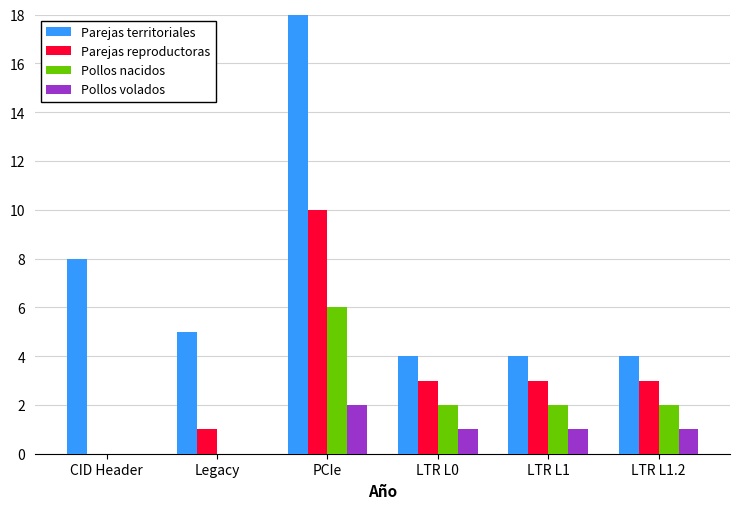

Rank the series by their maximum value, from highest to lowest.

Parejas territoriales, Parejas reproductoras, Pollos nacidos, Pollos volados